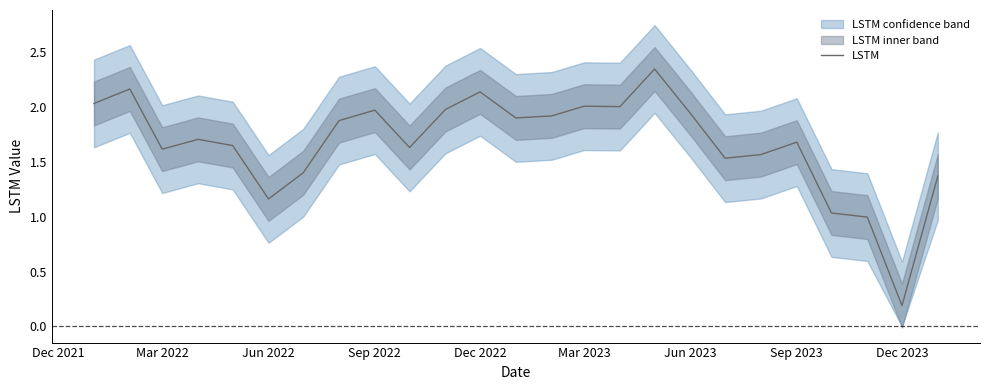

Which category has the lowest value in the LSTM series?

Dec 2023